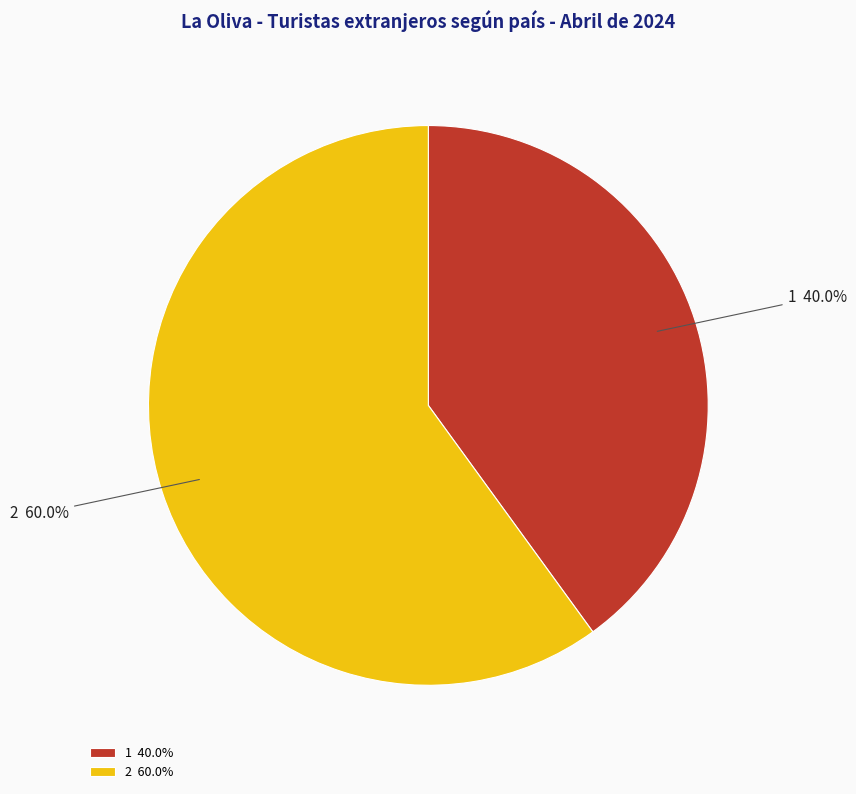

What is the total percentage of 1 and 2?

100.0%